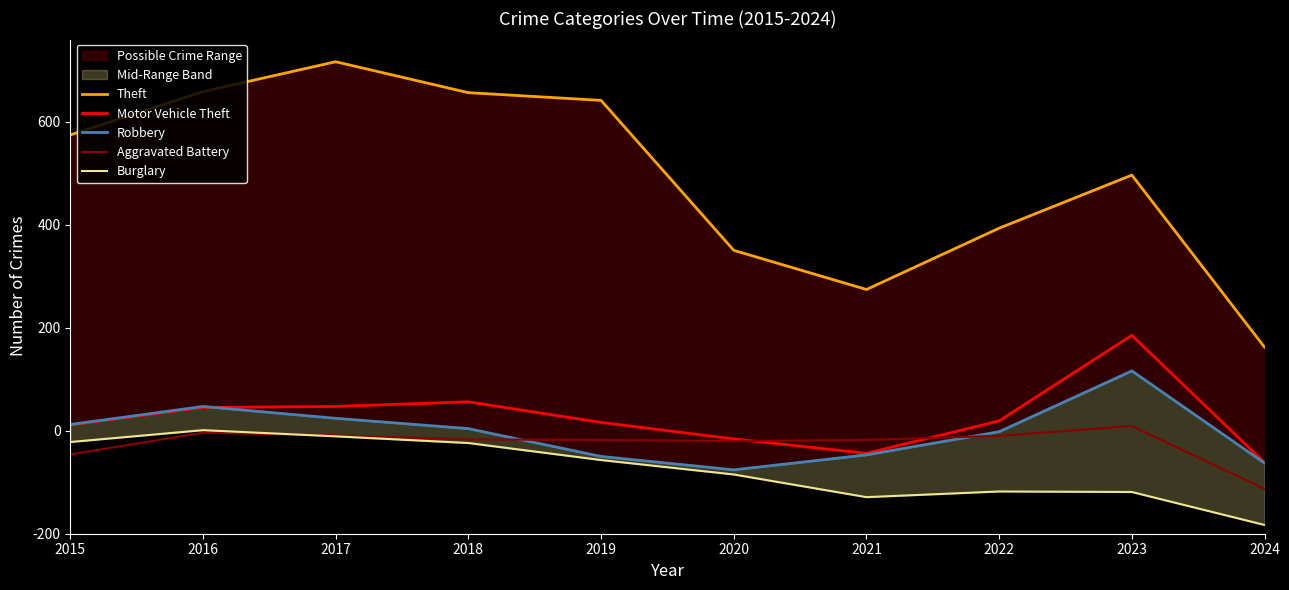

True or false: Aggravated Battery and Motor Vehicle Theft intersect in this chart.

True